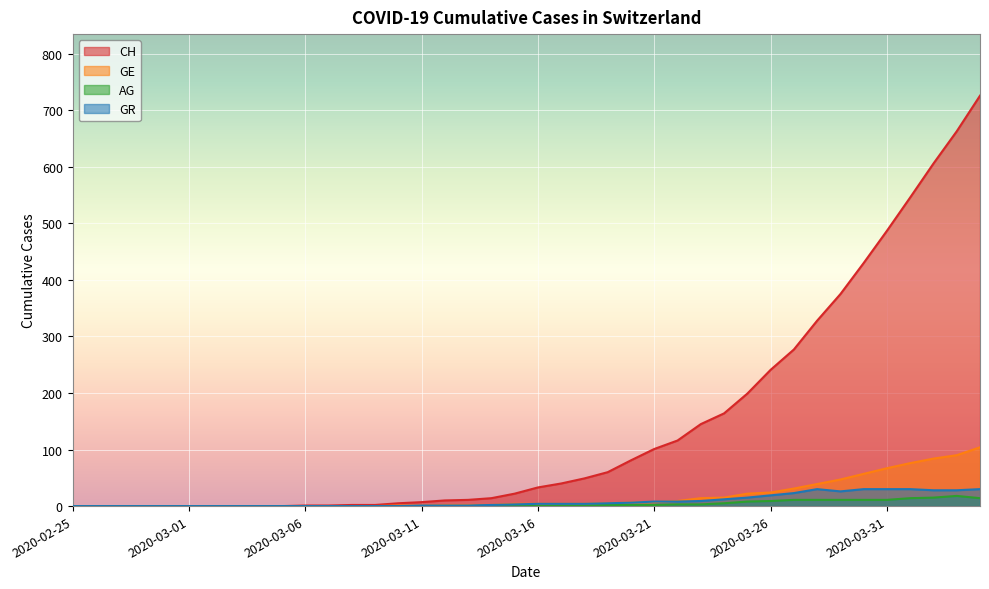

How many times do GR and GE cross each other?

1